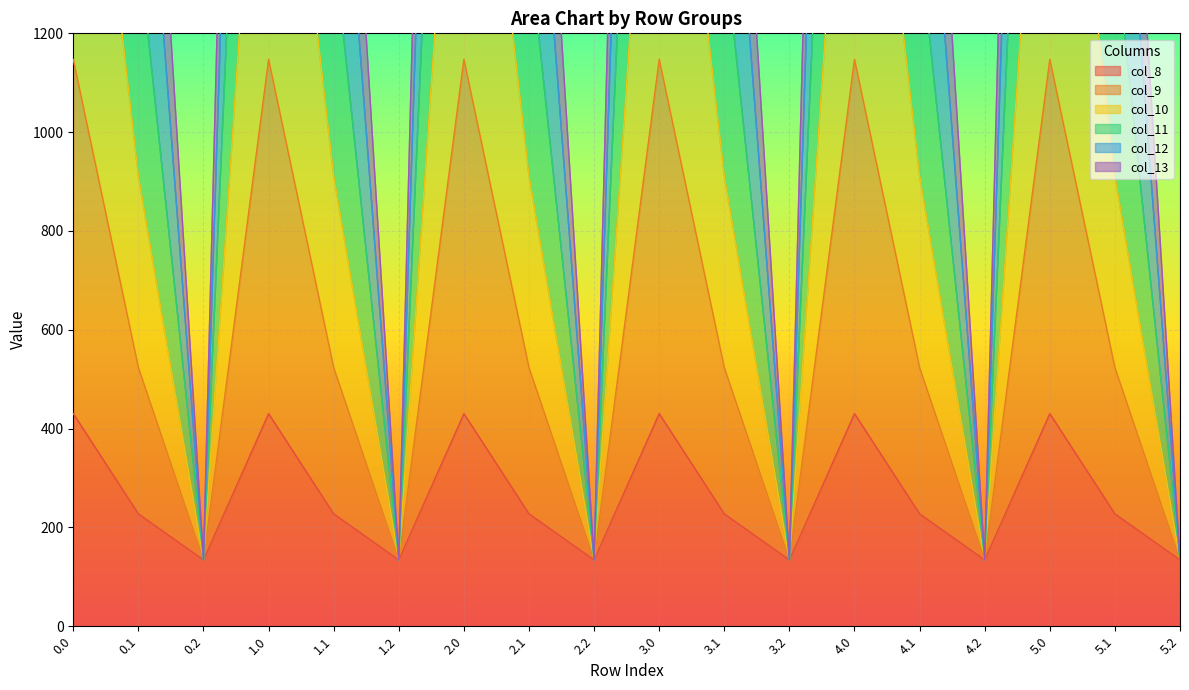

What position from the left is 2.2?

9